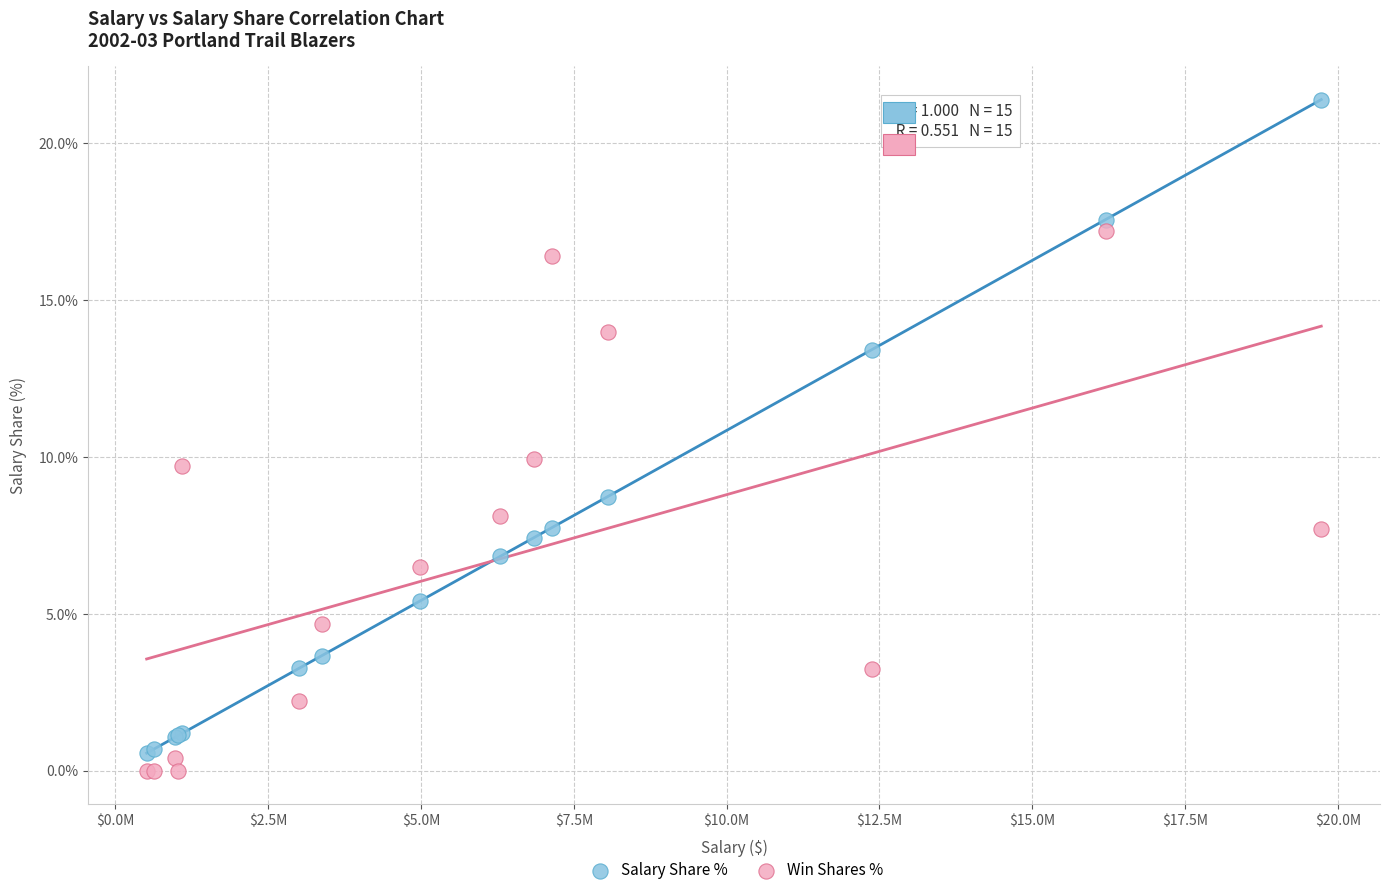

Which series contains the lowest Y value?

Win Shares %